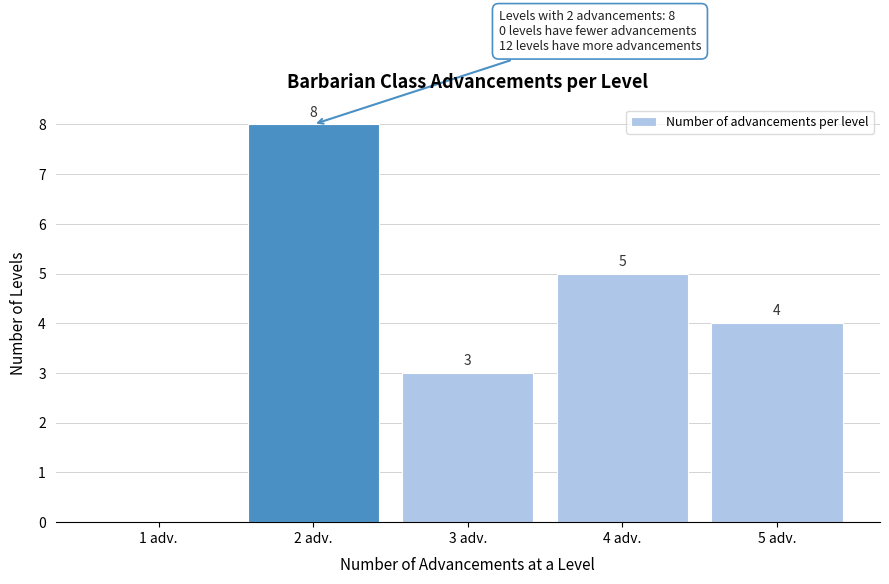

Which range on the x-axis has the tallest bar?

1.5 to 2.5